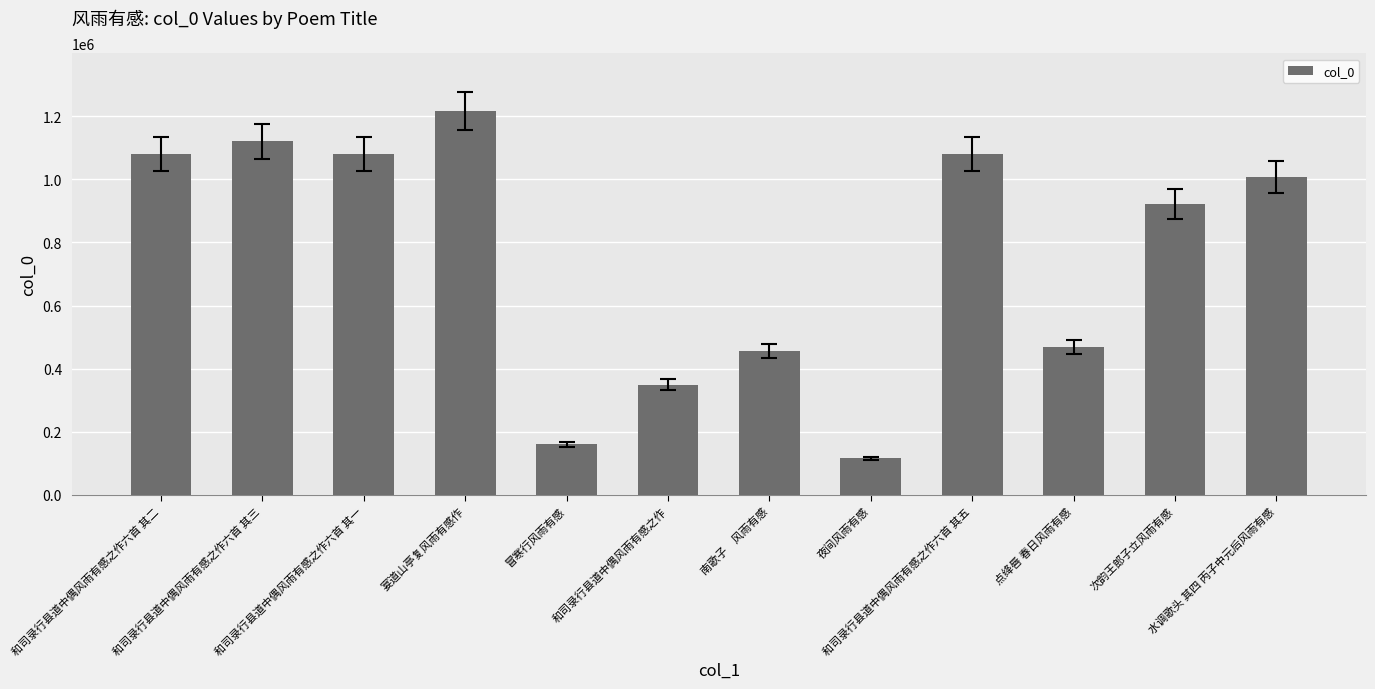

What is the value of the 8th bar from the left?

116064